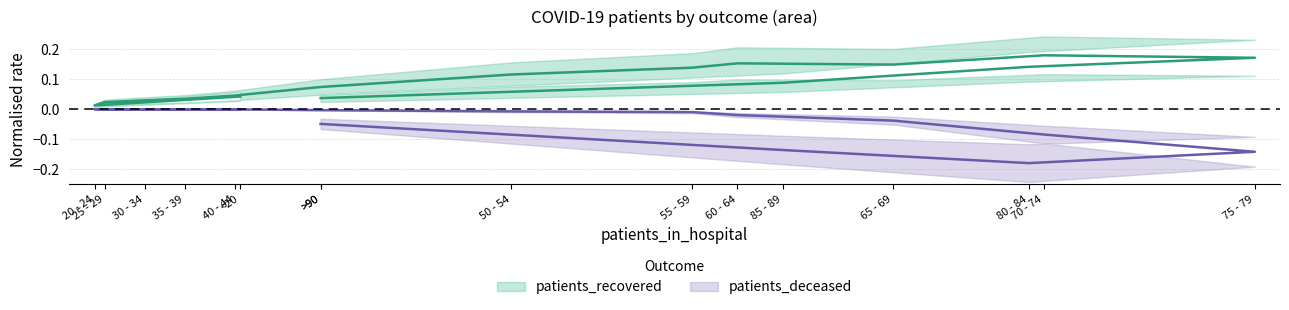

At which category is the sum across all series the highest?

60 - 64